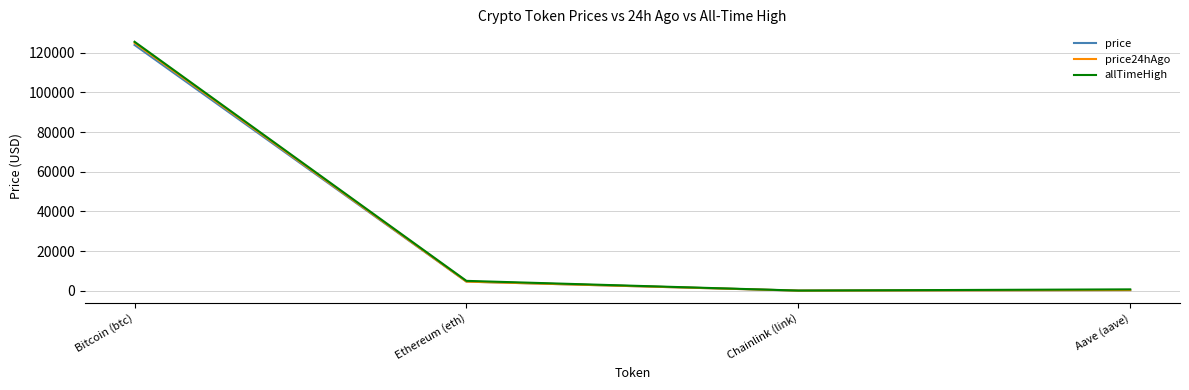

In price, how many points are lower than both neighbors (excluding endpoints)?

1